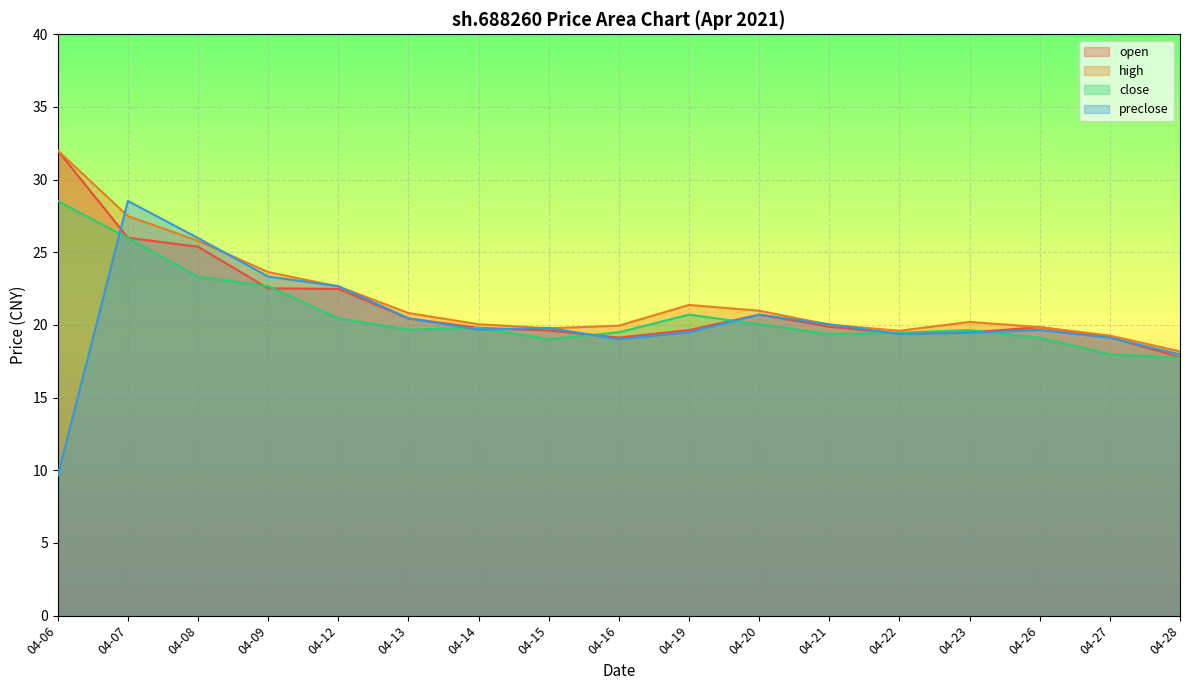

Which series has the largest range (max minus min)?

preclose